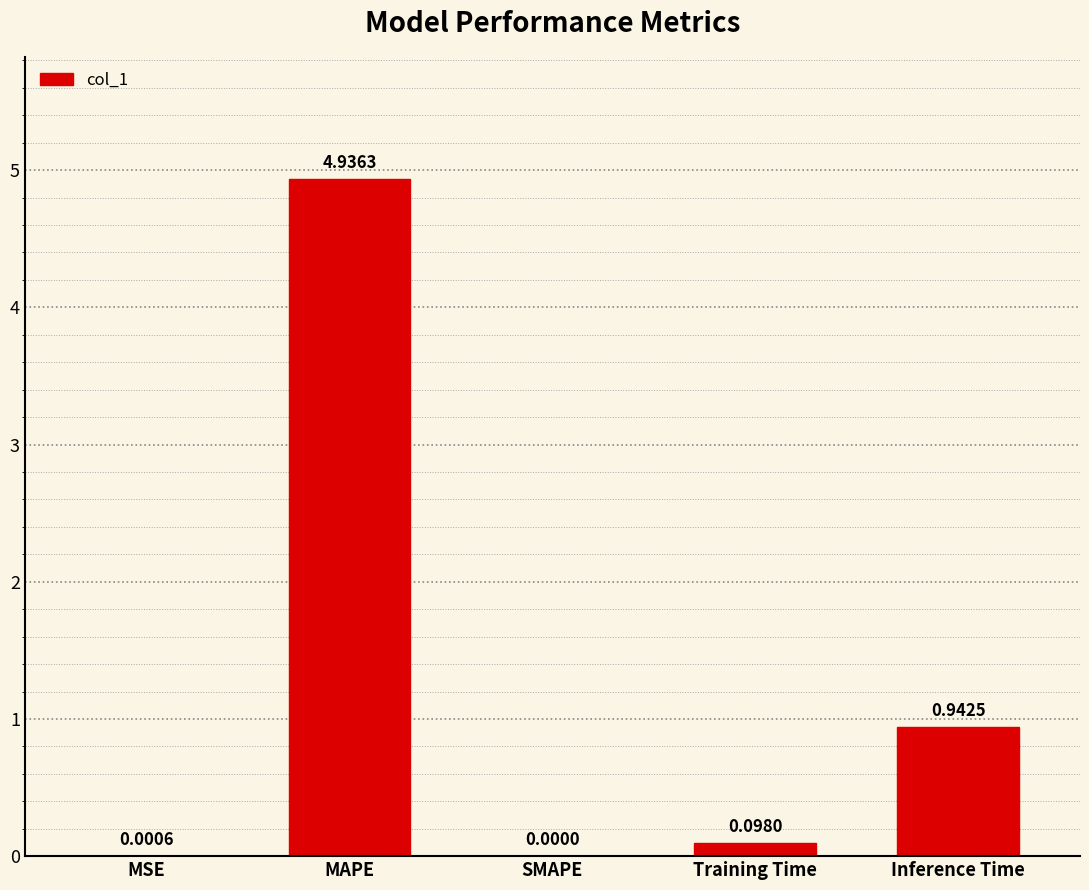

Between Training Time and SMAPE, which is larger?

Training Time